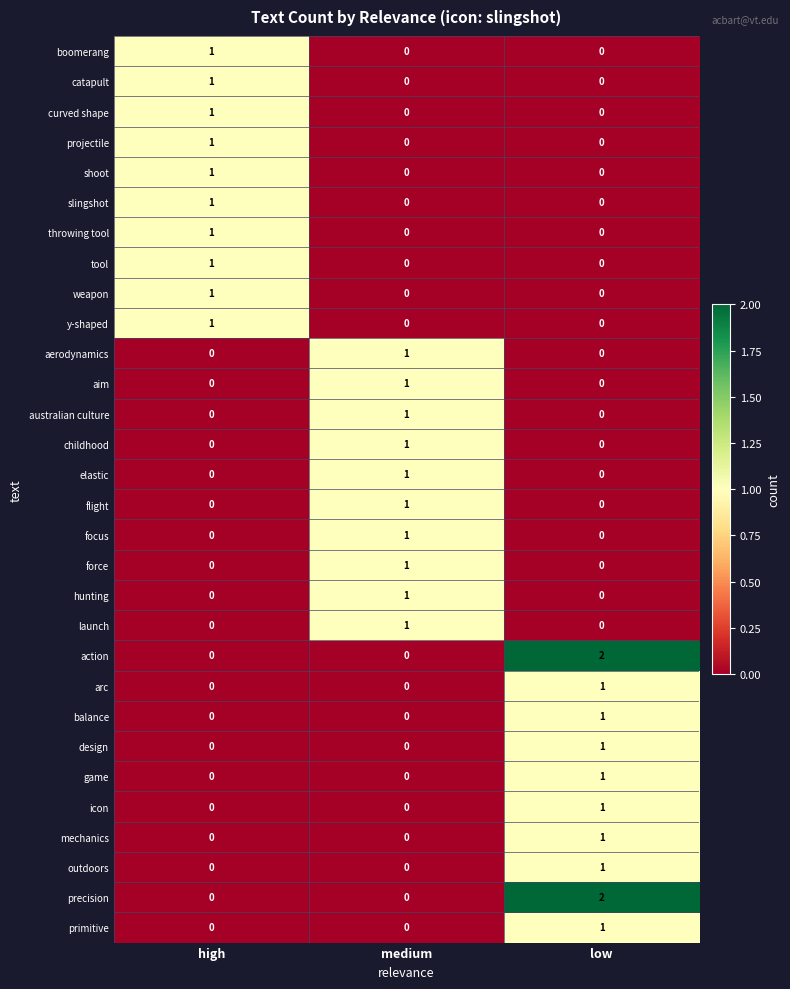

Which label corresponds to the largest value in the chart?

low